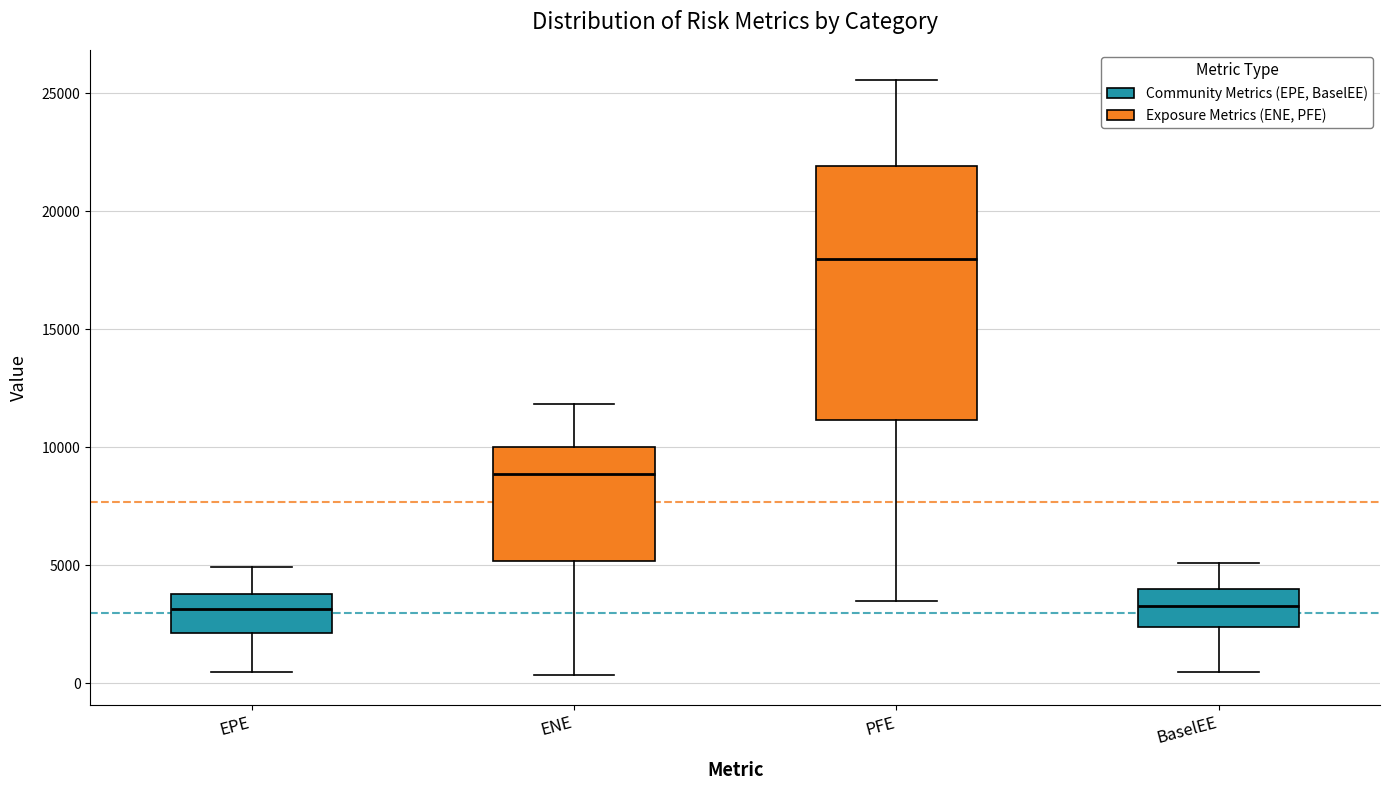

Reading left to right, transcribe this box plot: for each box, give where its median line is, the range the box spans, and where its two whiskers end, as read against the y-axis. The values are not printed on the chart, so give them approximately, as read against the axis.

EPE: median 3000, box 2000 to 4000, whiskers 500 to 5000
ENE: median 9000, box 5000 to 10000, whiskers 500 to 12000
PFE: median 18000, box 11000 to 22000, whiskers 3500 to 25500
BaselEE: median 3500, box 2500 to 4000, whiskers 500 to 5000